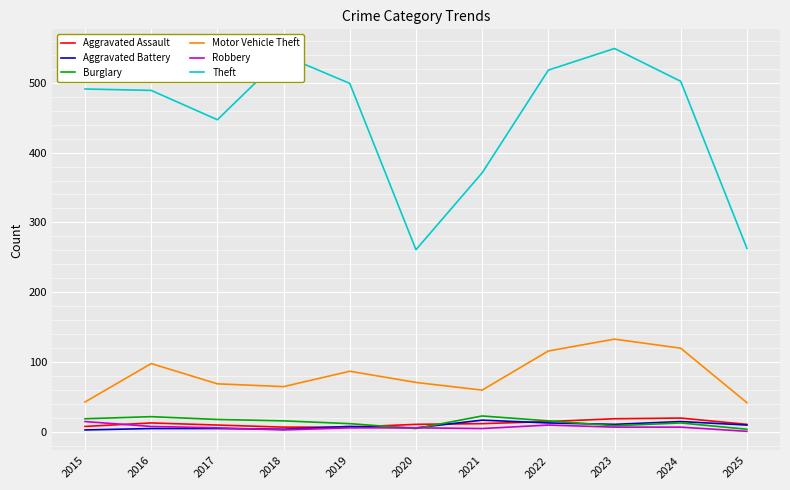

True or false: Theft has a value of 725 at 2017.

False